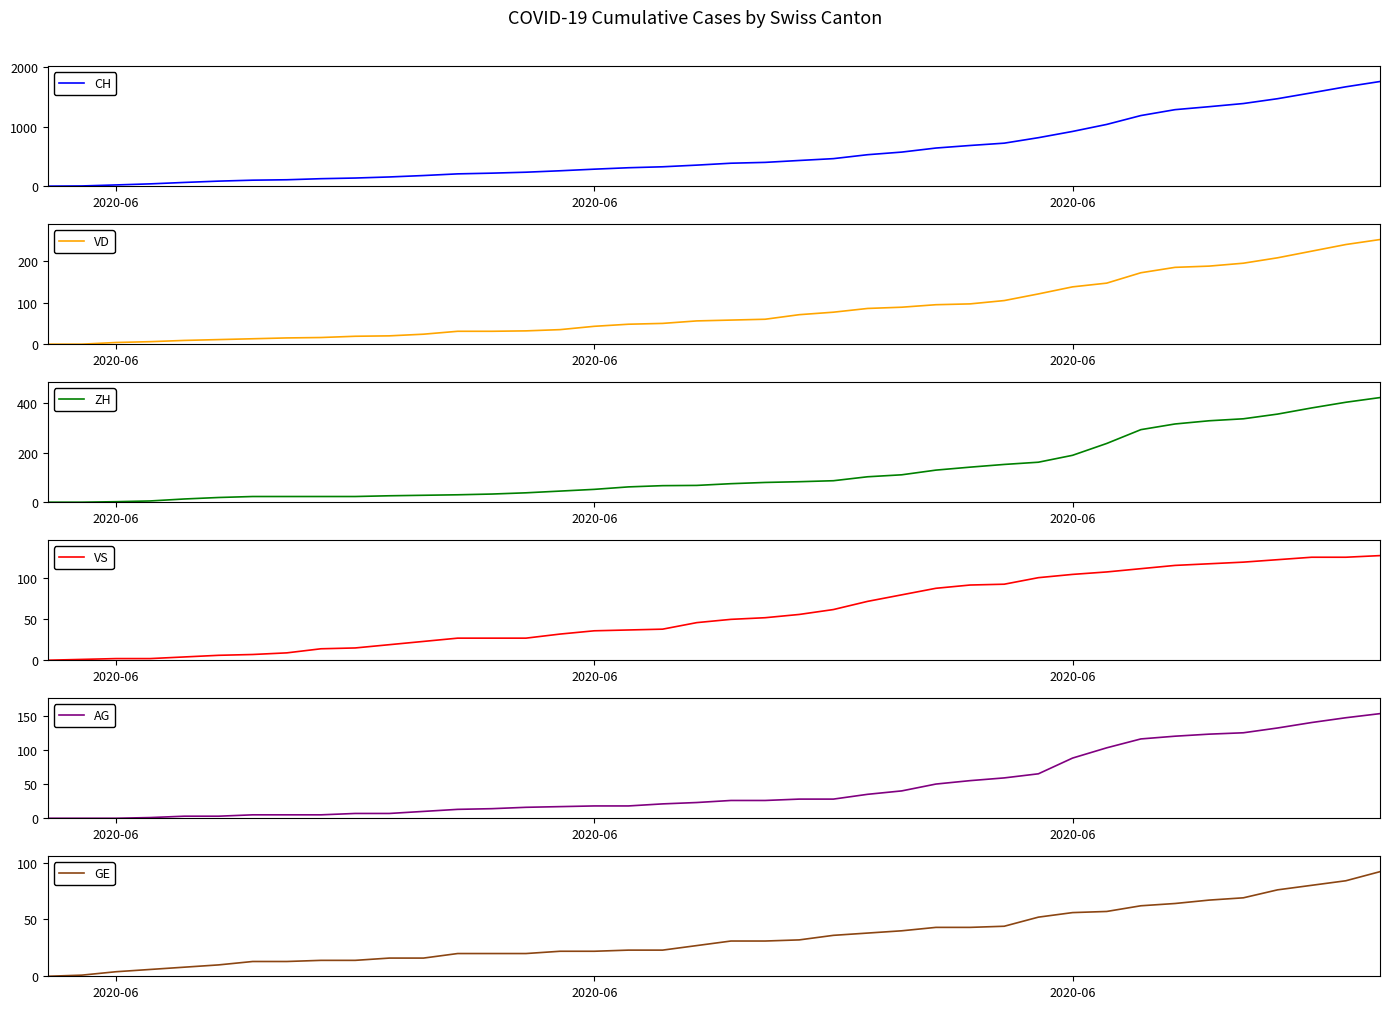

Is this an area chart (filled region under the line)?

No